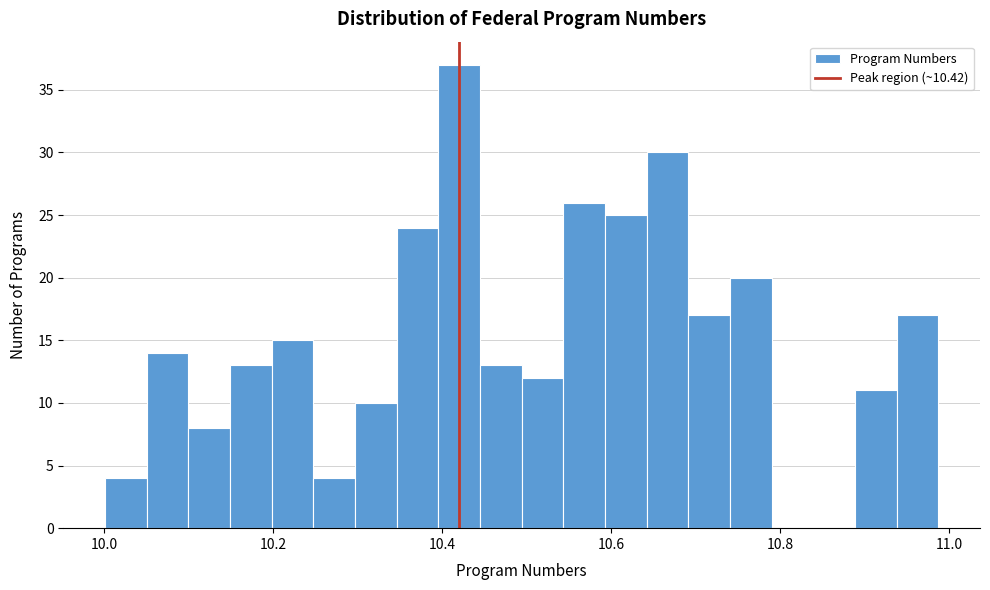

Around what value on the x-axis is the tallest bar? Give the approximate position of its centre, as read against the axis.

10.42